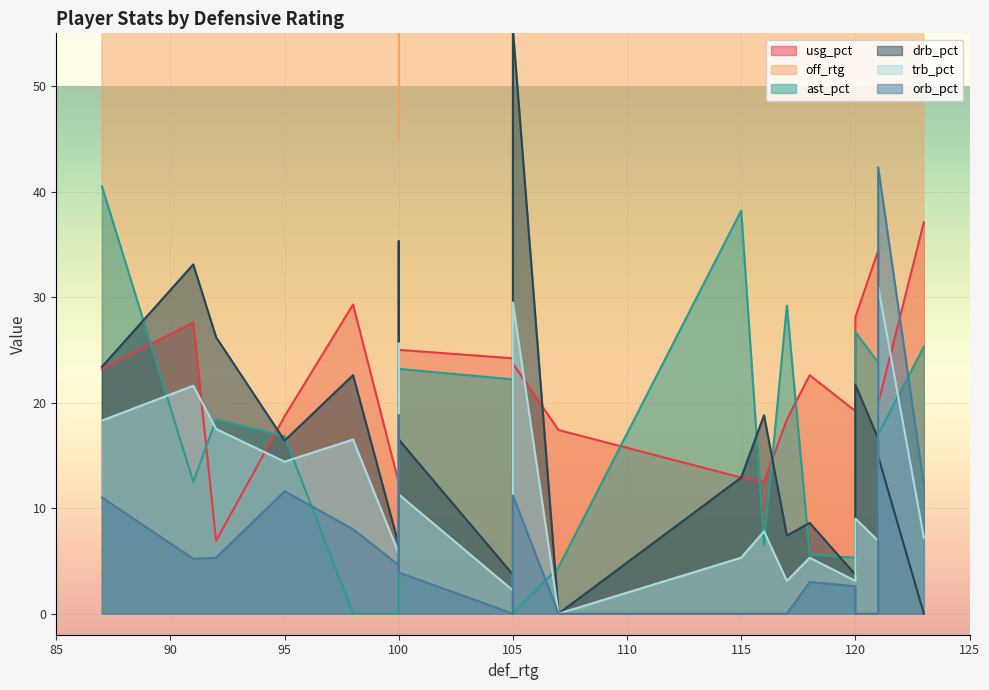

How many interior local valleys does the drb_pct series have?

6